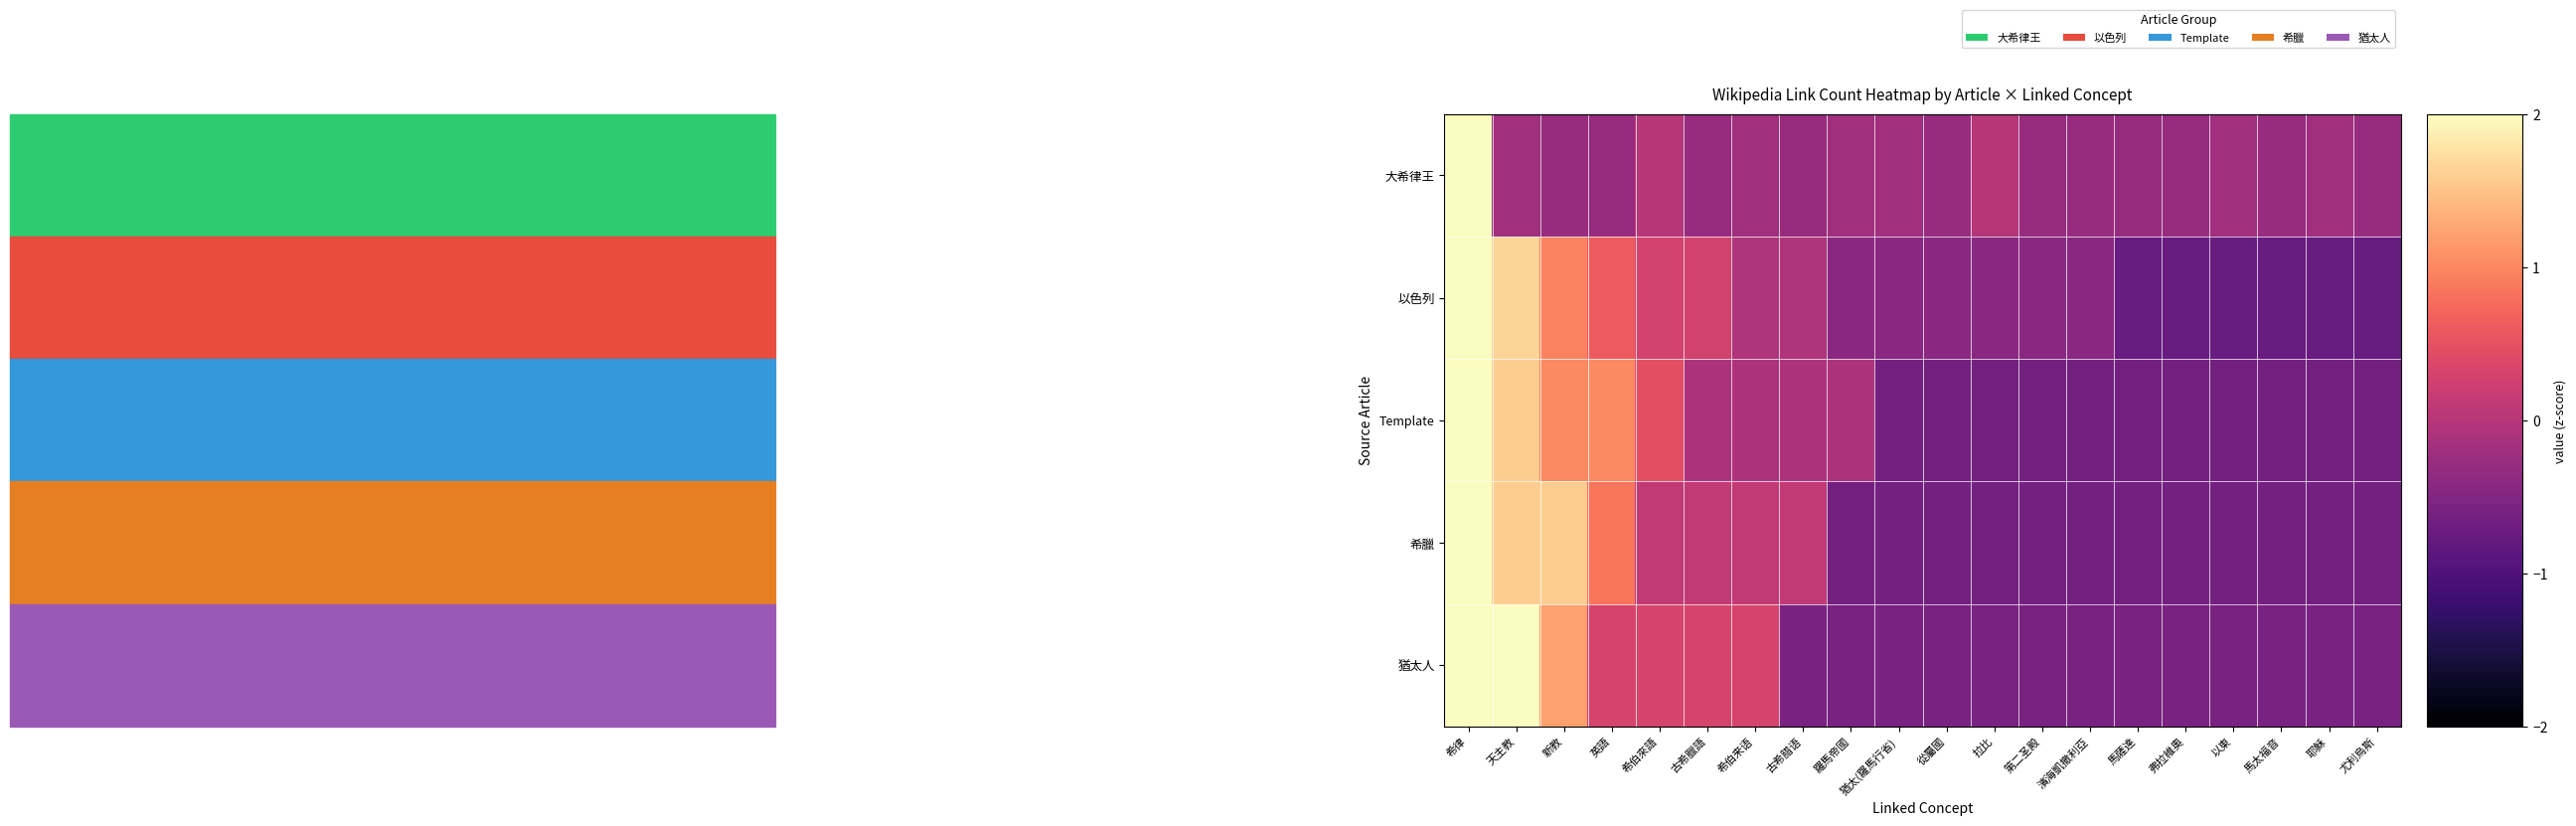

Which has a higher value, 猶太(羅馬行省) or 英語?

猶太(羅馬行省)